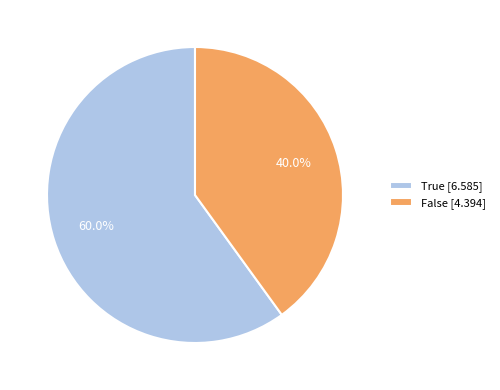

What is the ratio of the value at True to the value at False?

1.5